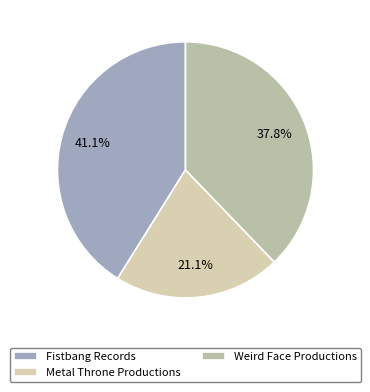

To the nearest percent, what is the average slice percentage?

33%